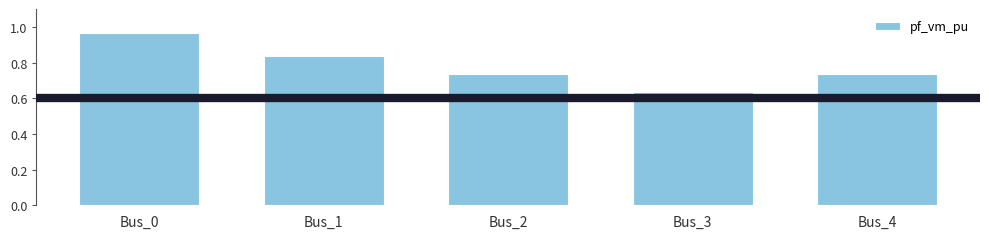

At which category does the chart reach its minimum across all series?

Bus_3